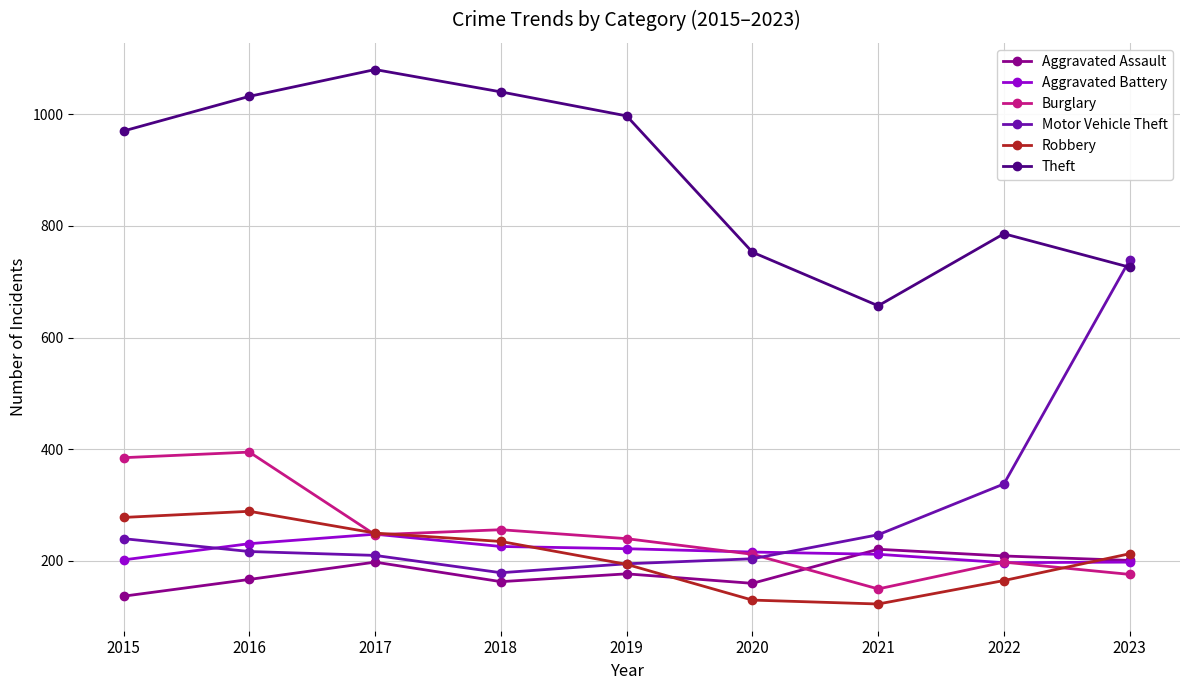

The Burglary series shows 247 at 2017. True or false?

True